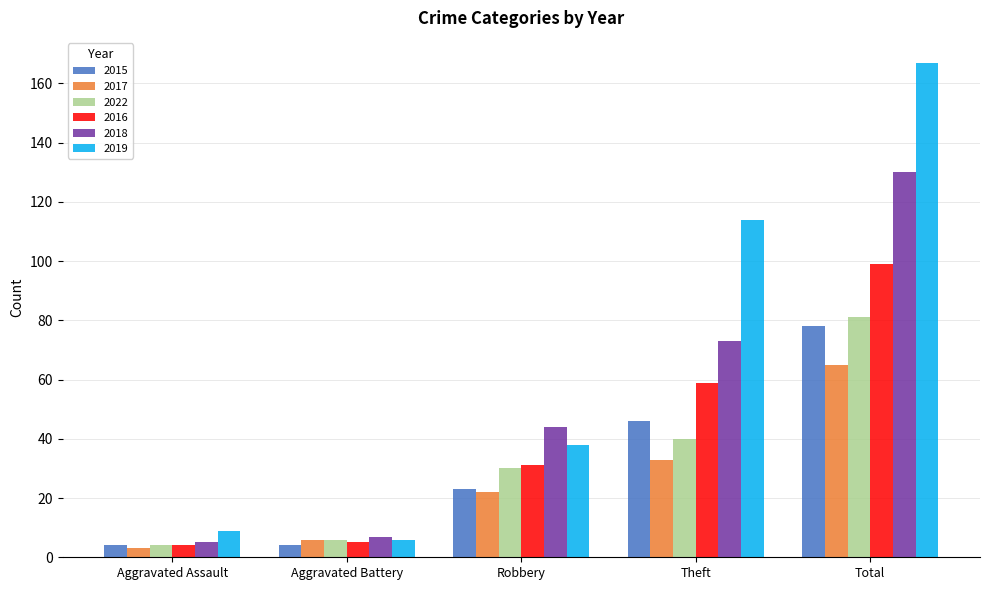

What is the maximum value shown in the chart?

167